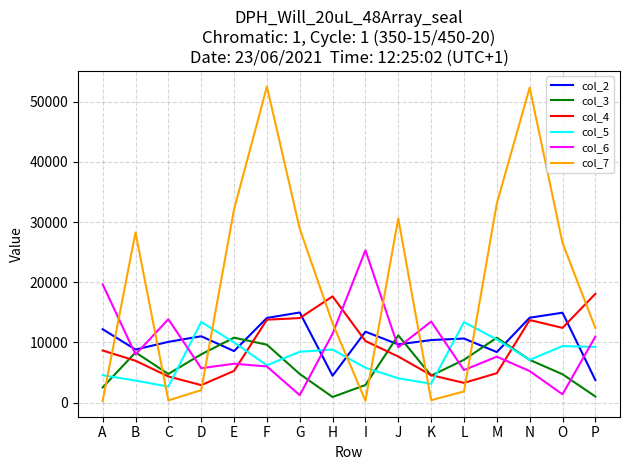

Which series has the widest spread of values?

col_7